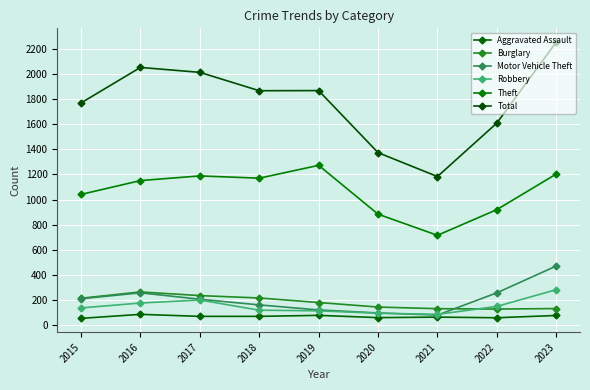

The value of Burglary at 2015 is 345. True or false?

False